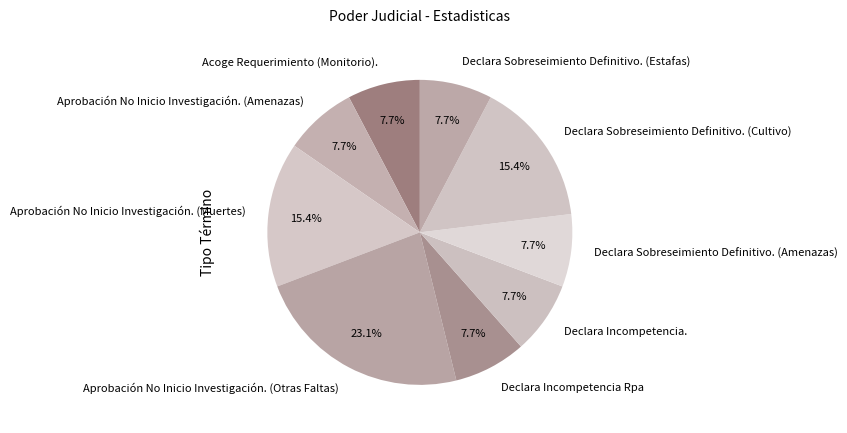

True or false: Declara Incompetencia. accounts for 8% of the total.

True